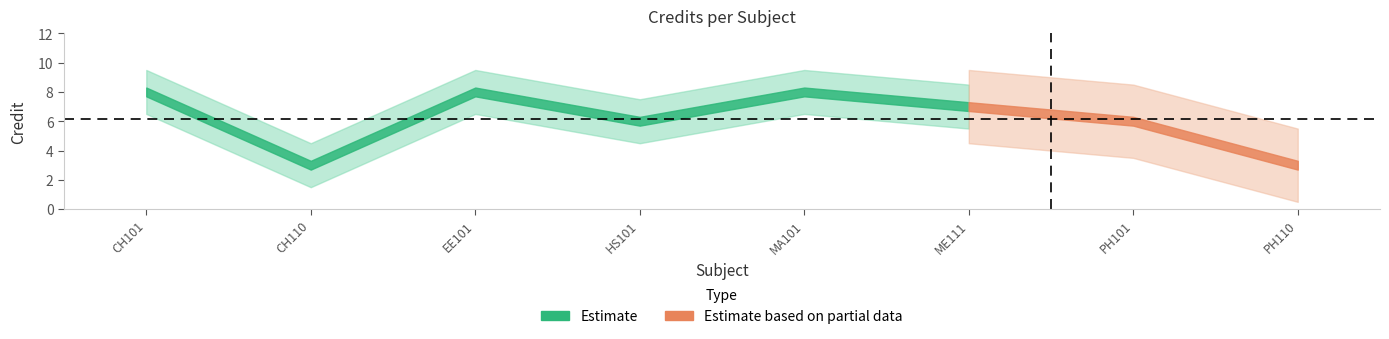

Where is the data nearest to the value 5?

HS101